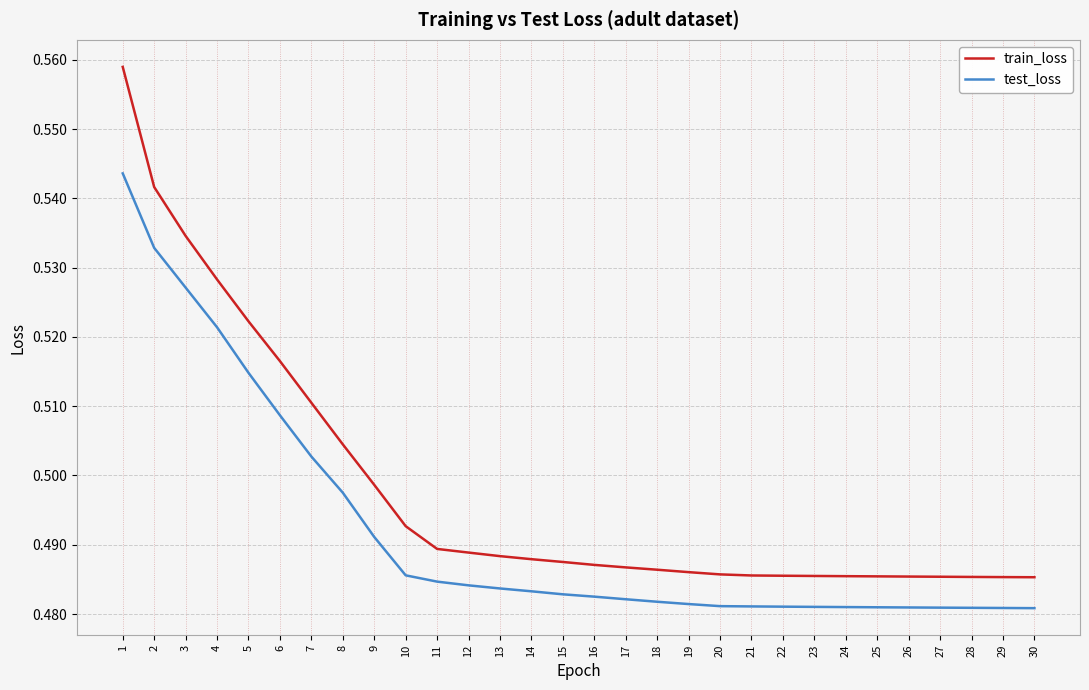

Which series has the largest range (max minus min)?

train_loss